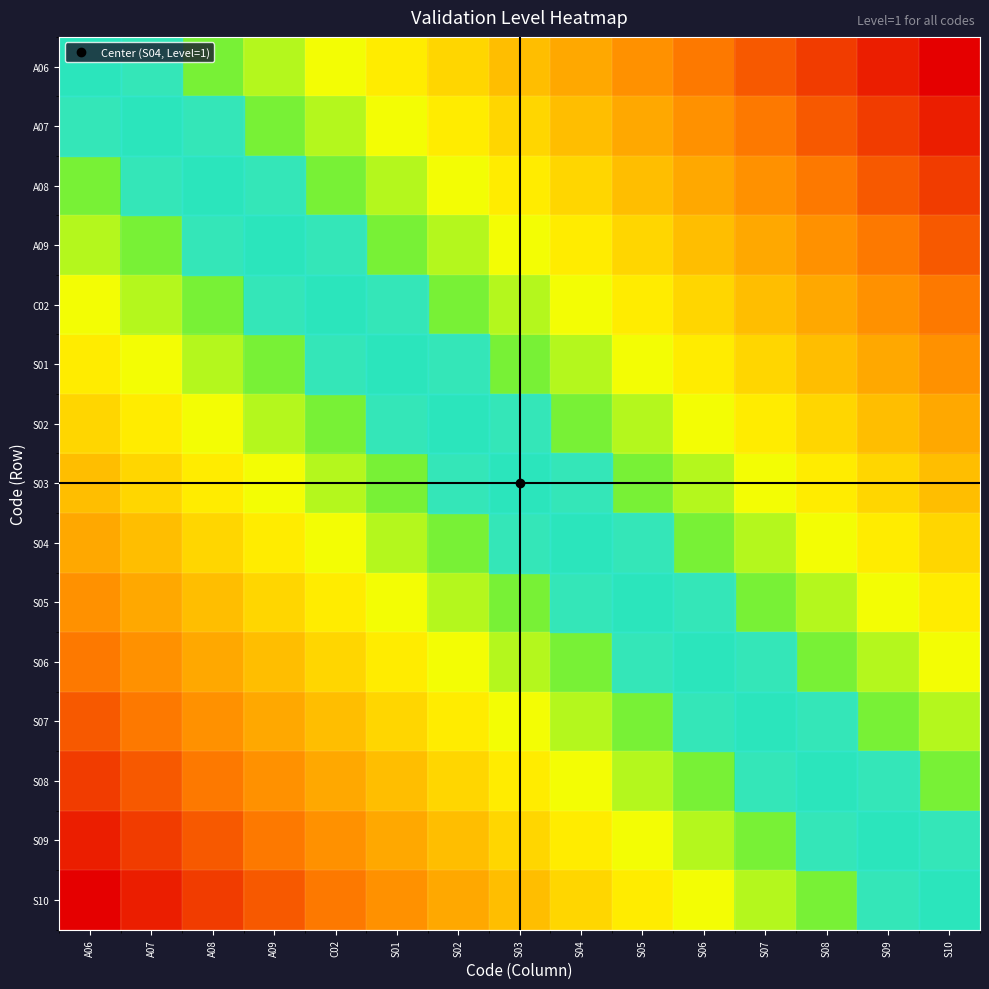

Count the number of categories in the chart.

15